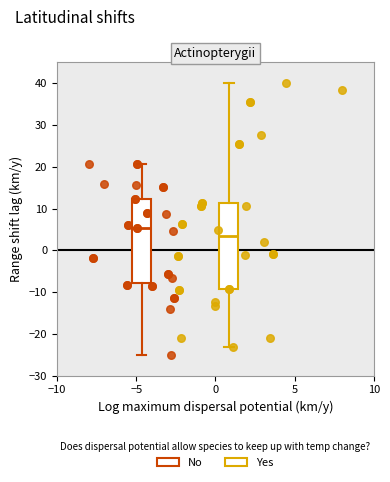

Which series contains the highest Y value?

Yes